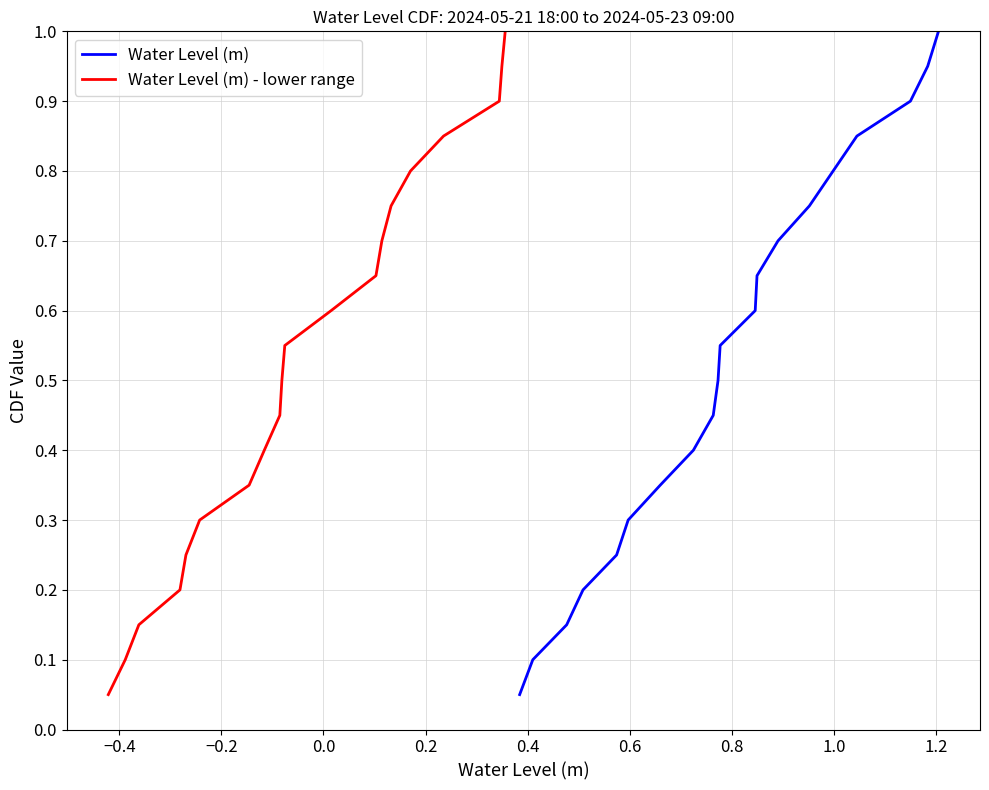

Does the chart have visible grid lines?

Yes